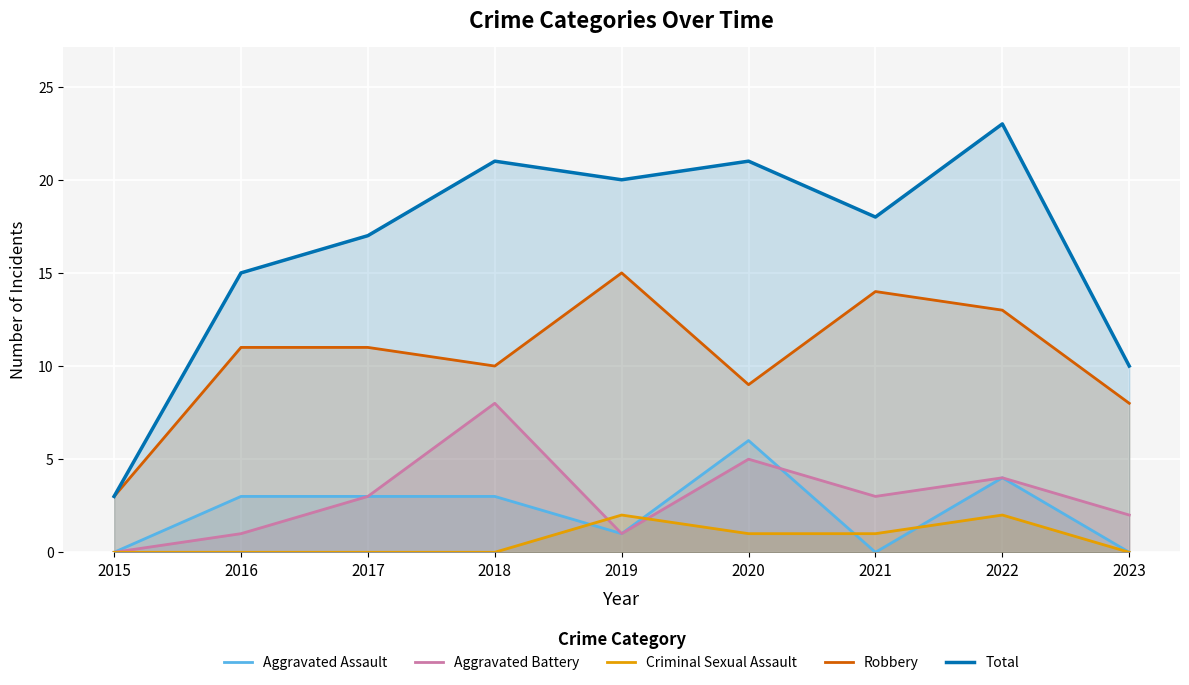

Reading right to left, transcribe all the data shown in this chart.

Aggravated Assault: 2023=0	2022=4	2021=0	2020=6	2019=1	2018=3	2017=3	2016=3	2015=0
Aggravated Battery: 2023=2	2022=4	2021=3	2020=5	2019=1	2018=8	2017=3	2016=1	2015=0
Criminal Sexual Assault: 2023=0	2022=2	2021=1	2020=1	2019=2	2018=0	2017=0	2016=0	2015=0
Robbery: 2023=8	2022=13	2021=14	2020=9	2019=15	2018=10	2017=11	2016=11	2015=3
Total: 2023=10	2022=23	2021=18	2020=21	2019=20	2018=21	2017=17	2016=15	2015=3